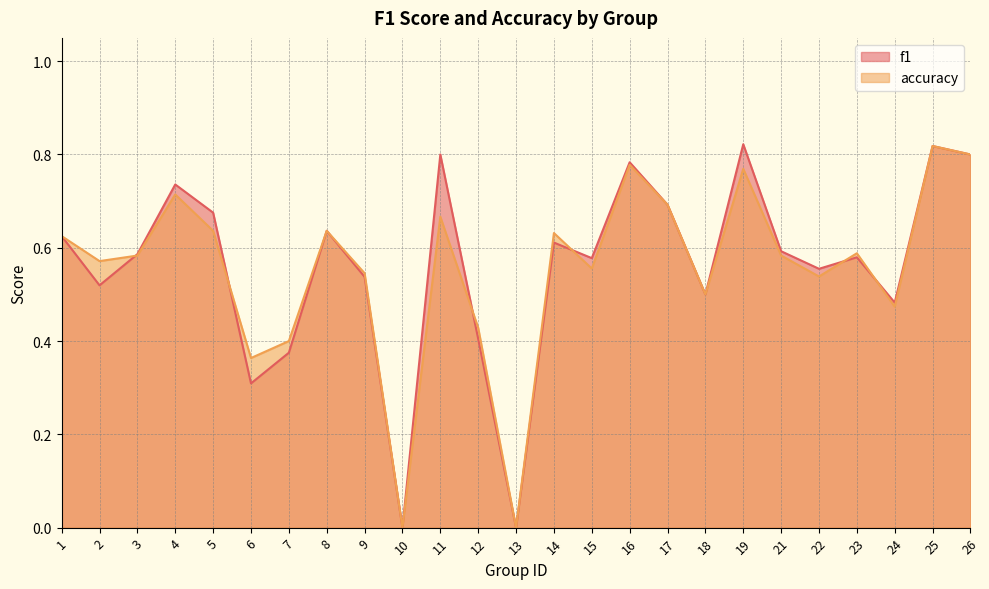

At 24, list the series in order from largest to smallest.

f1, accuracy